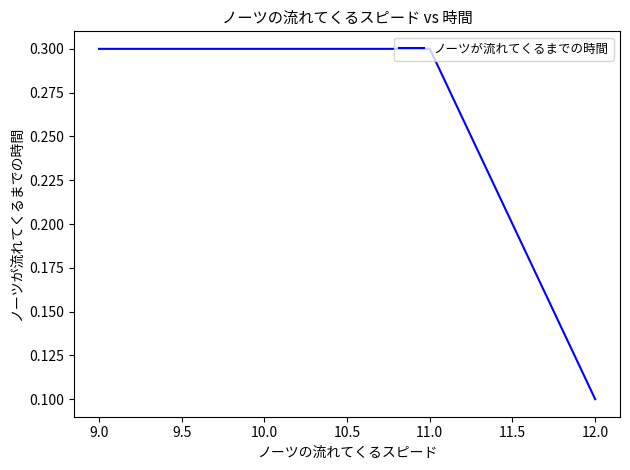

At which category does the chart reach its peak across all series?

11.0